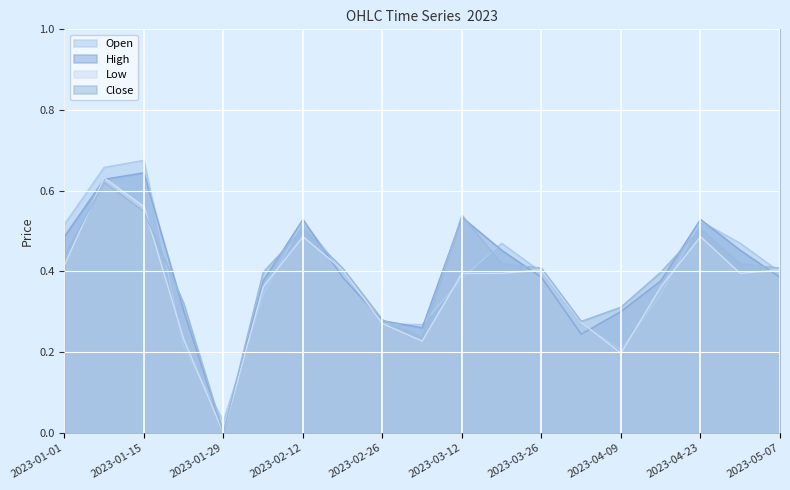

Where do Close and Low first cross each other?

2023-01-01 and 2023-01-08